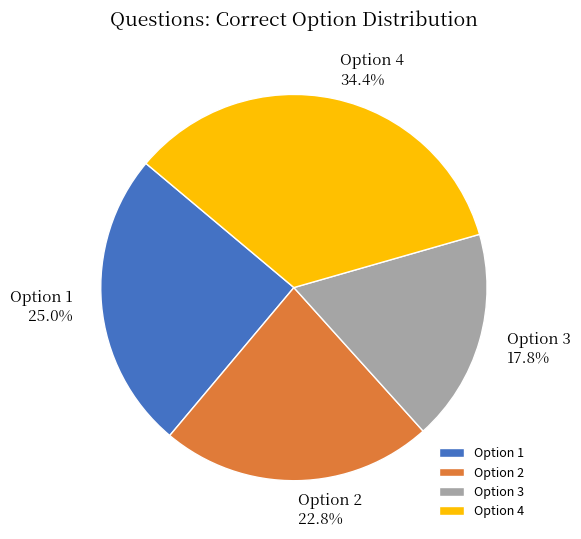

How many slices are in this pie chart?

4